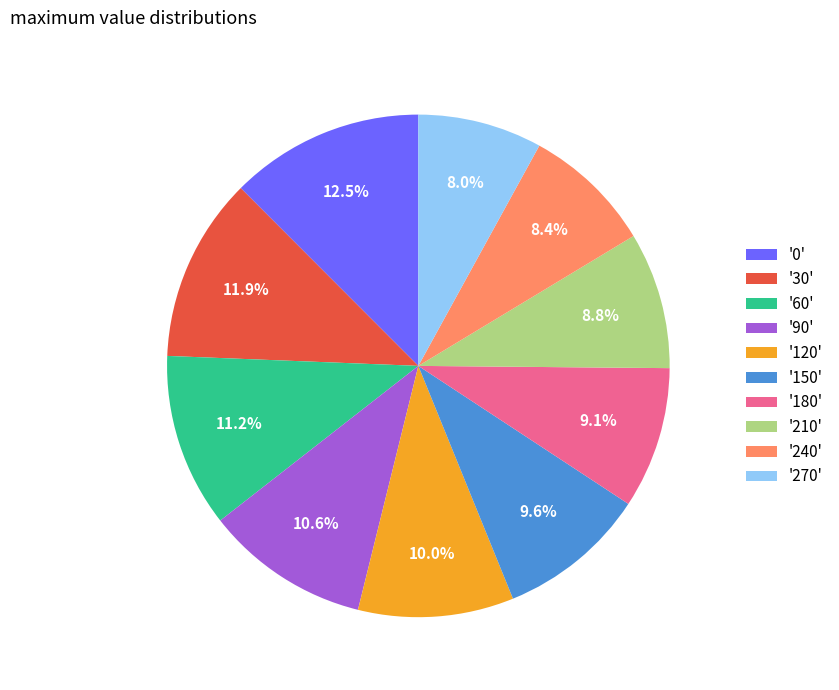

Count the number of slices in the pie.

10